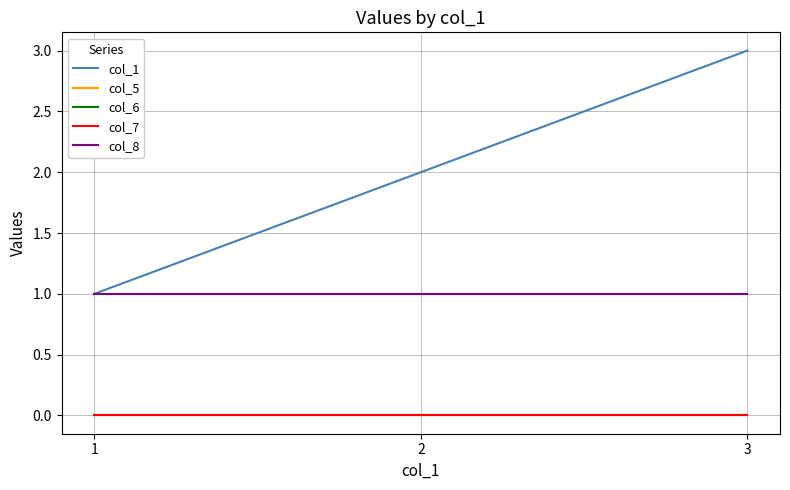

What is the value of the col_8 point at the 2nd from the left?

1